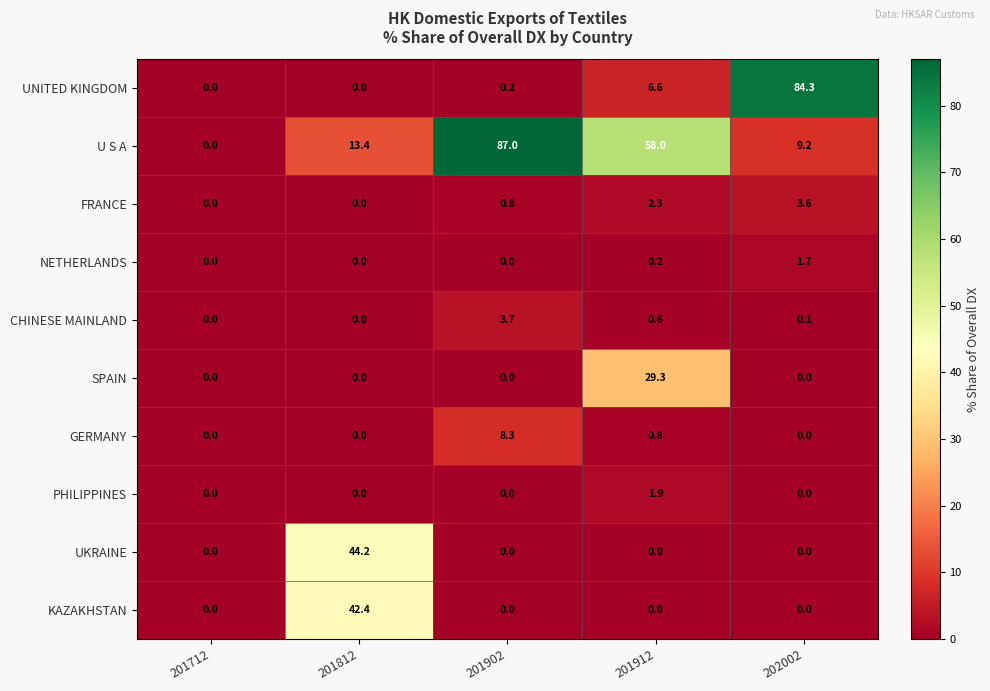

List the series in order of their peak value, highest first.

U S A, UNITED KINGDOM, UKRAINE, KAZAKHSTAN, SPAIN, GERMANY, CHINESE MAINLAND, FRANCE, PHILIPPINES, NETHERLANDS